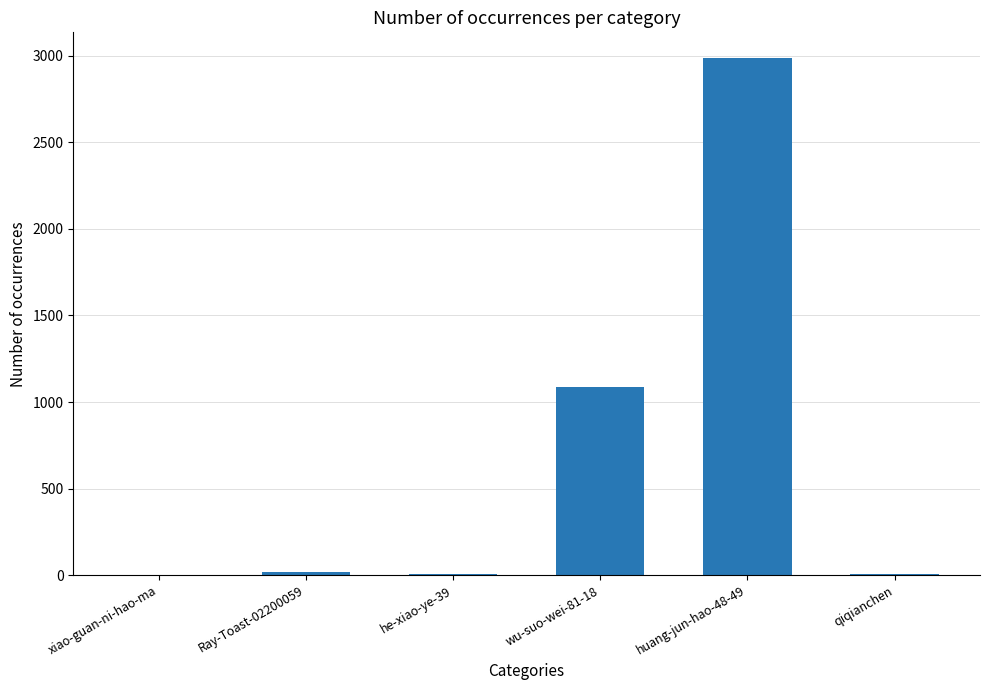

What is the change in value from Ray-Toast-02200059 to wu-suo-wei-81-18?

+1066